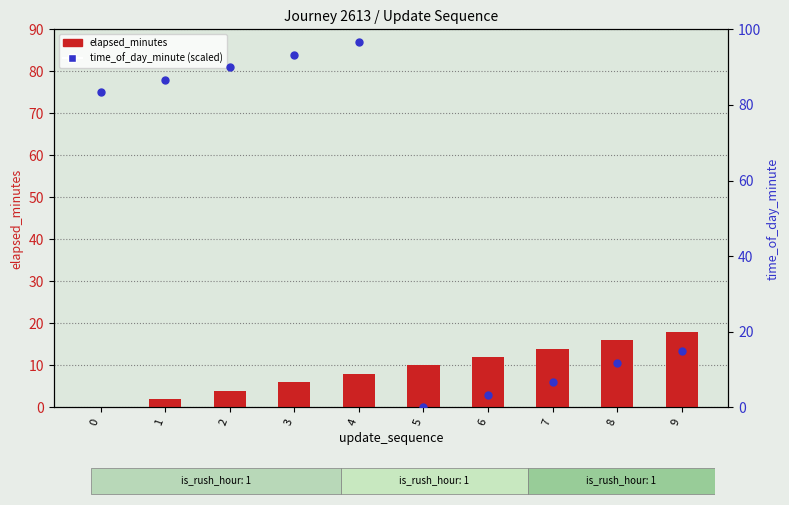

What are all the series names shown in the legend?

elapsed_minutes, time_of_day_minute